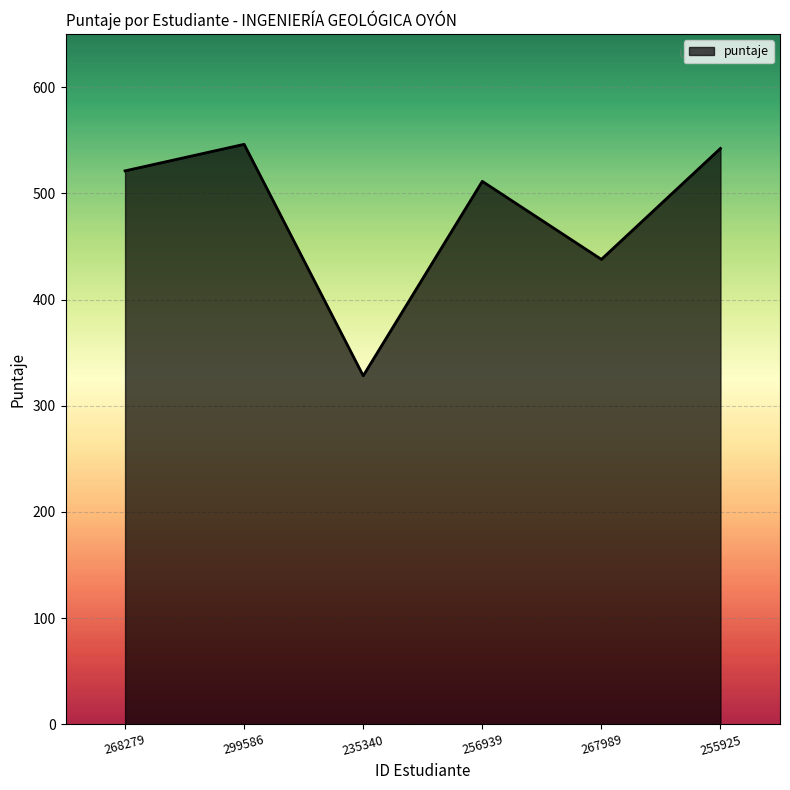

How many lines are shown in the chart?

1